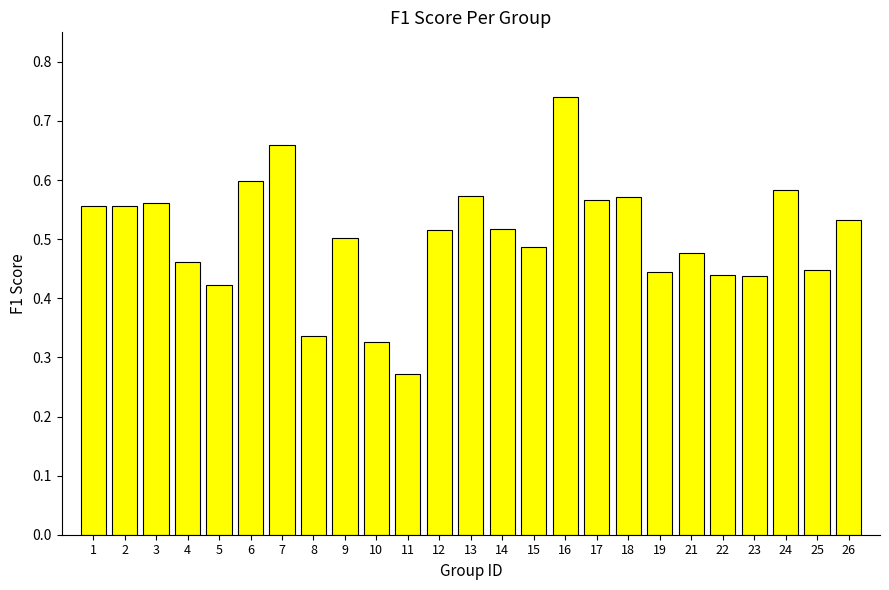

Which category has the lowest value across all series?

11